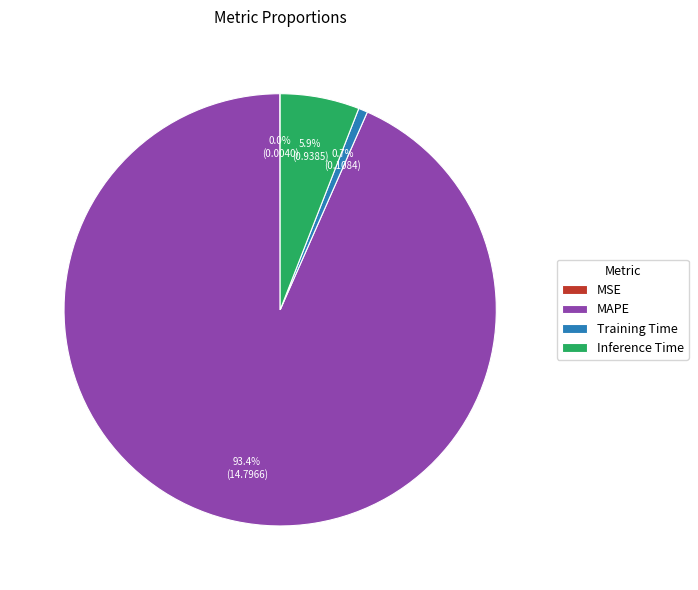

Between MAPE and Inference Time, which is larger?

MAPE